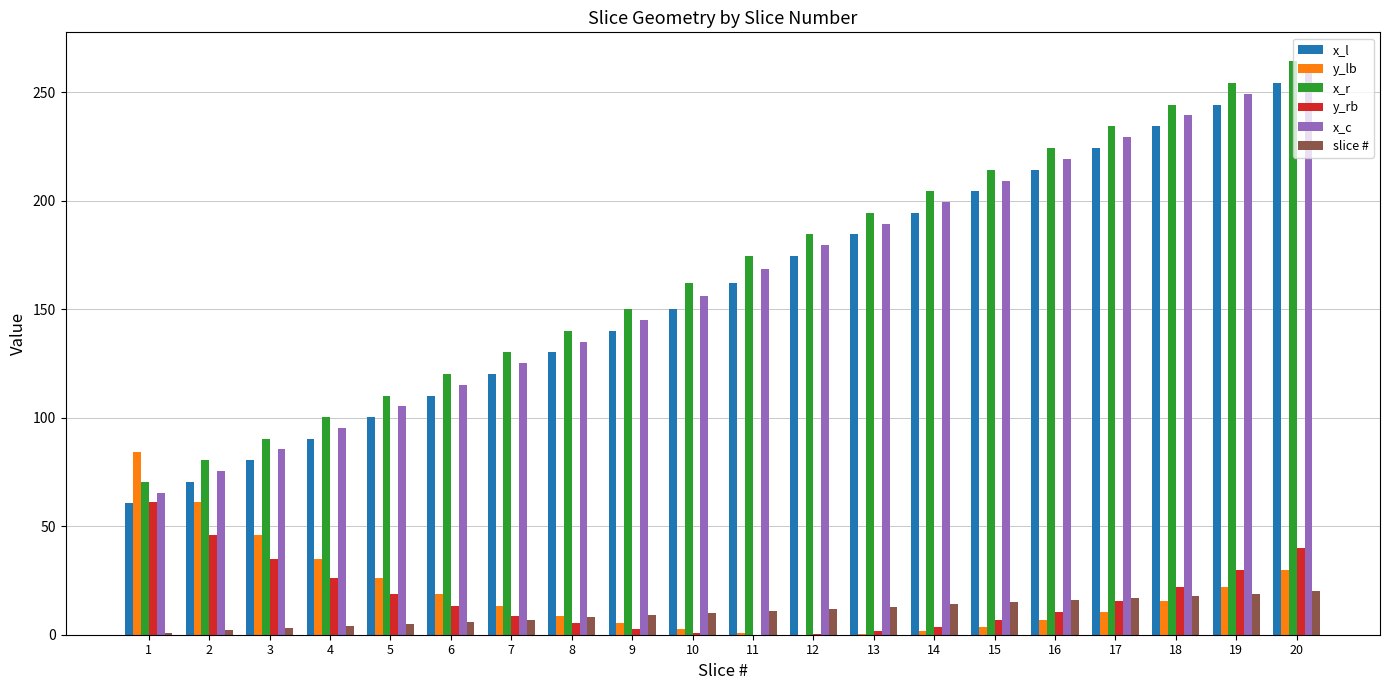

The x_c series shows 84.0 at 14. True or false?

False